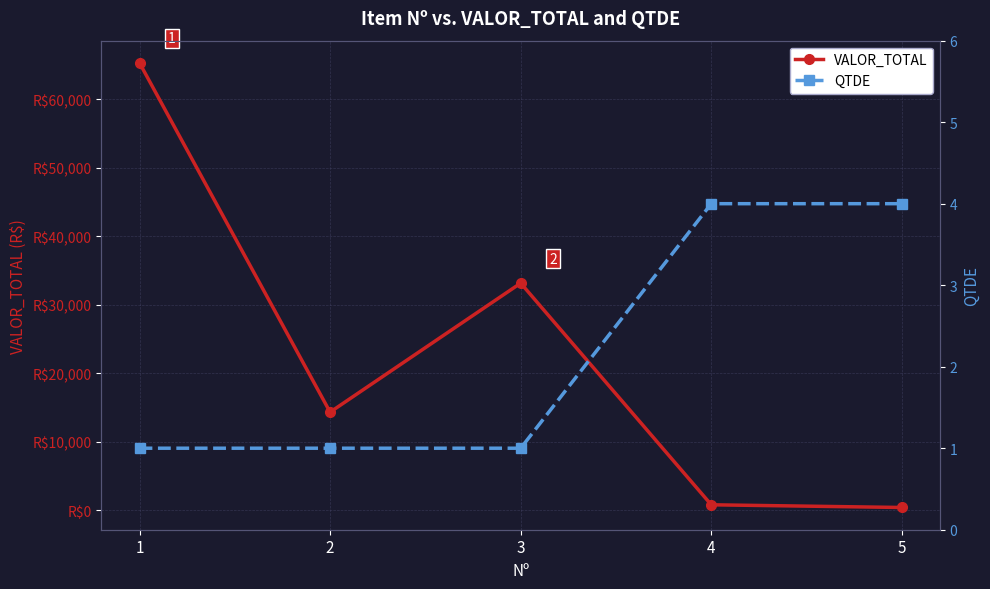

Is it true that QTDE equals 1.0 at 2?

True